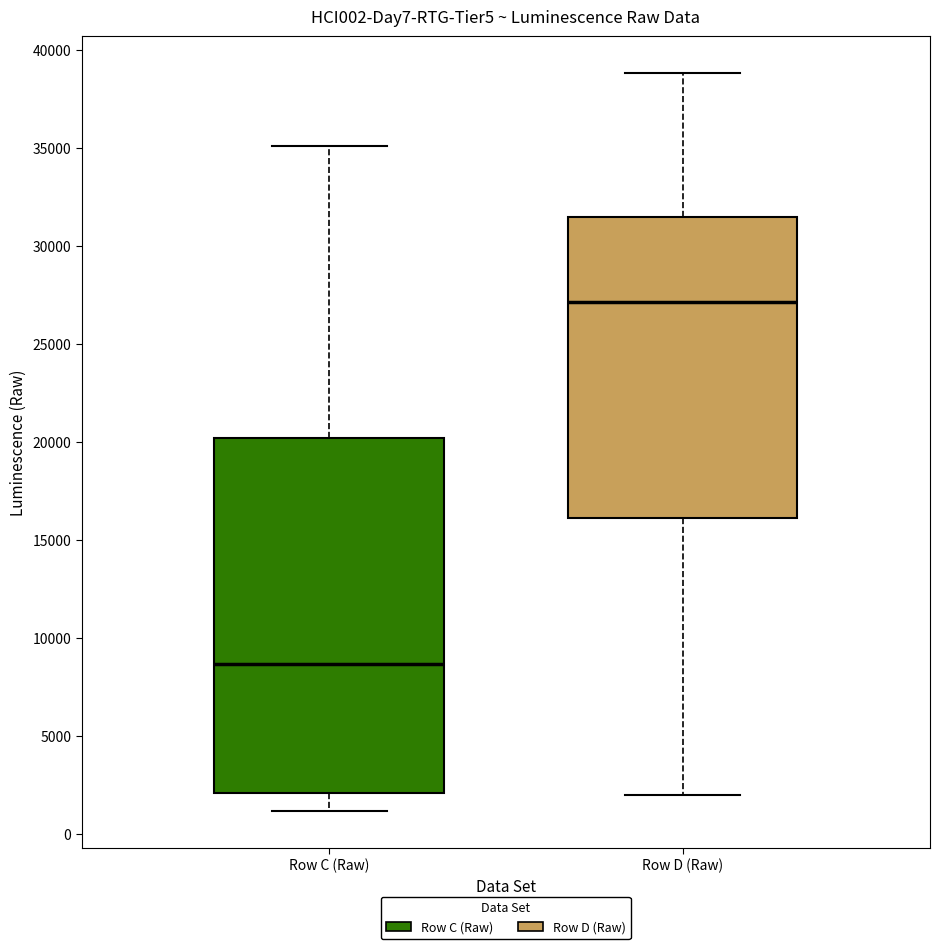

Reading left to right, read every box against the y-axis: the position of its median line, the range the box covers, and the ends of its whiskers. The values are not printed on the chart, so give them approximately, as read against the axis.

Row C (Raw): median 8500, box 2000 to 20000, whiskers 1000 to 35000
Row D (Raw): median 27000, box 16000 to 31500, whiskers 2000 to 39000